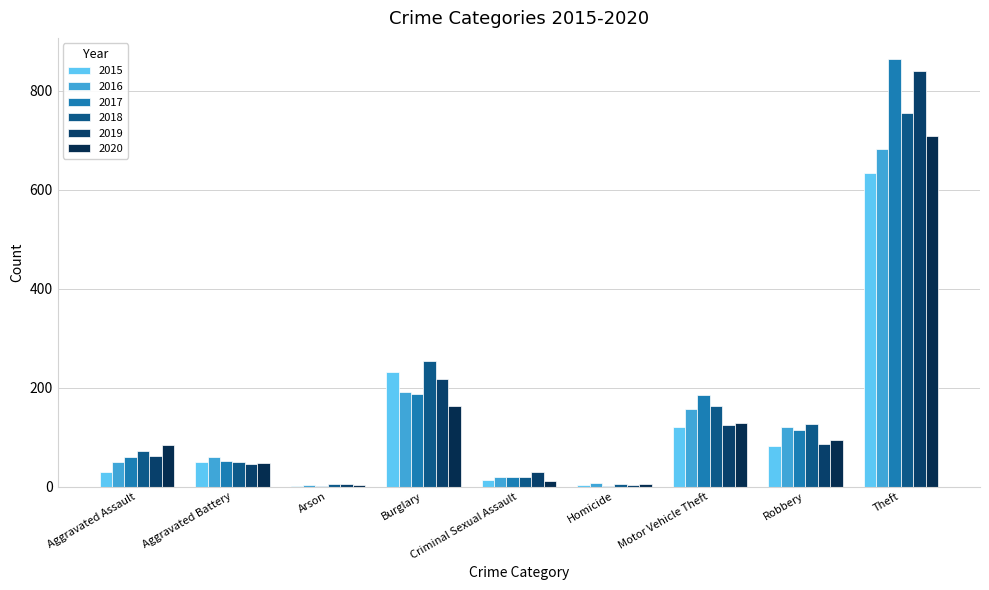

Are the bars horizontal?

No